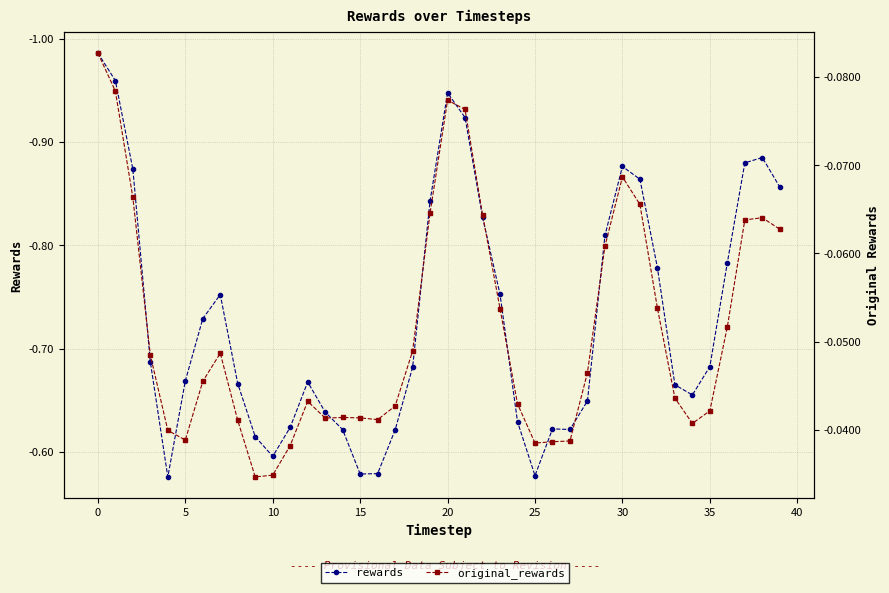

Which series has the largest total across all categories?

original_rewards